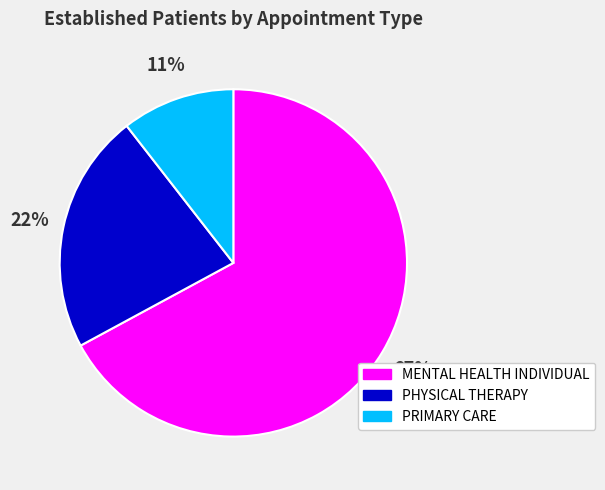

To the nearest percent, what is the average slice percentage?

33%